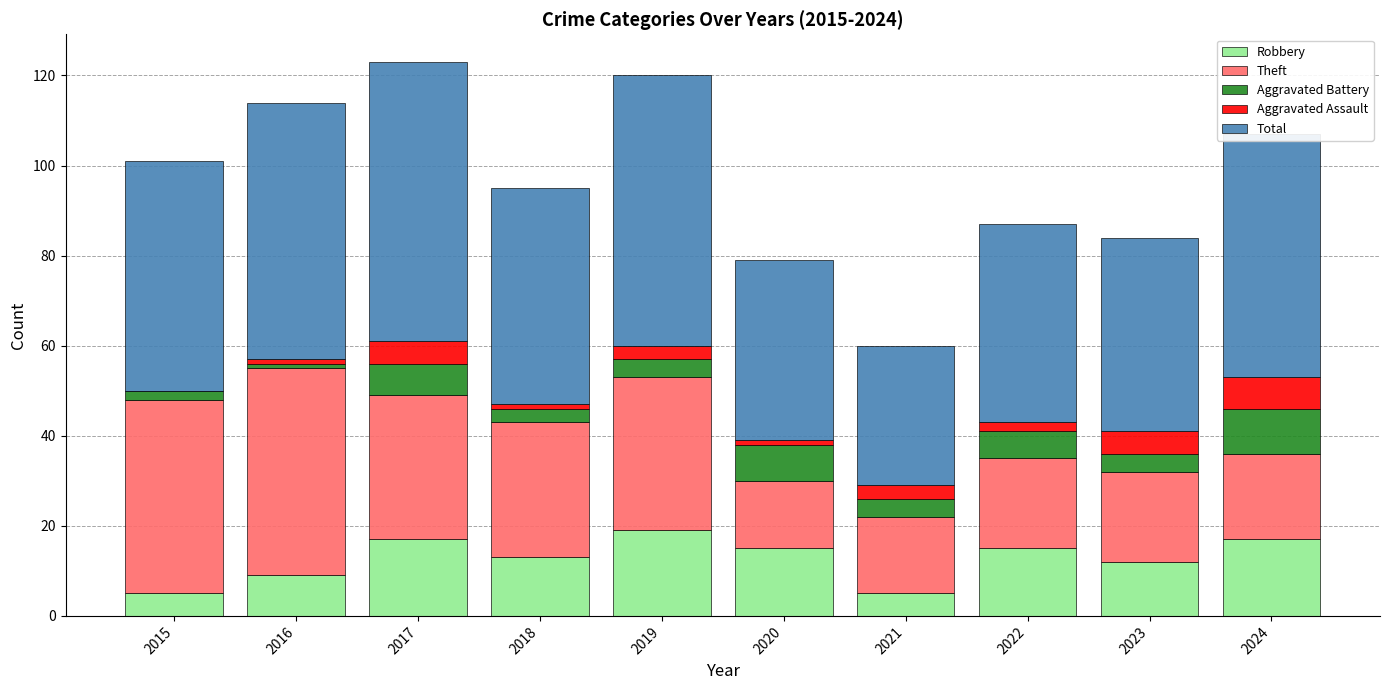

Is it true that Robbery equals 16 at 2016?

False